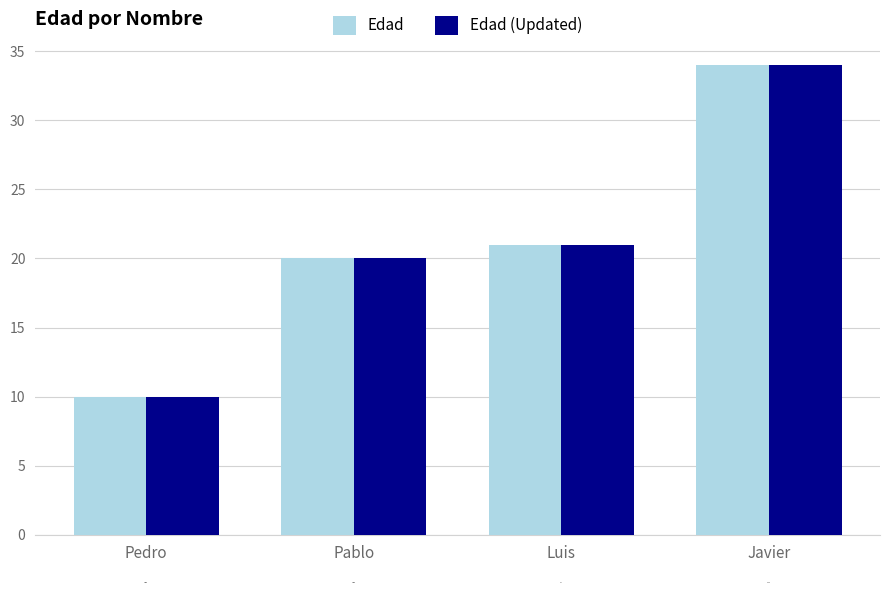

How many distinct data groups are displayed?

2